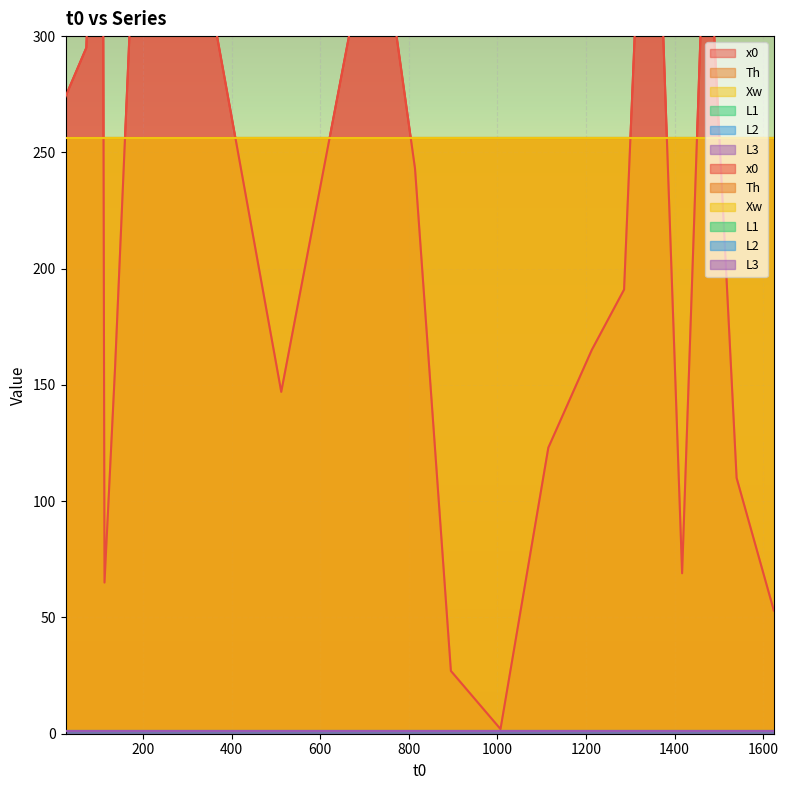

At how many categories does at least one series exceed 293?

7